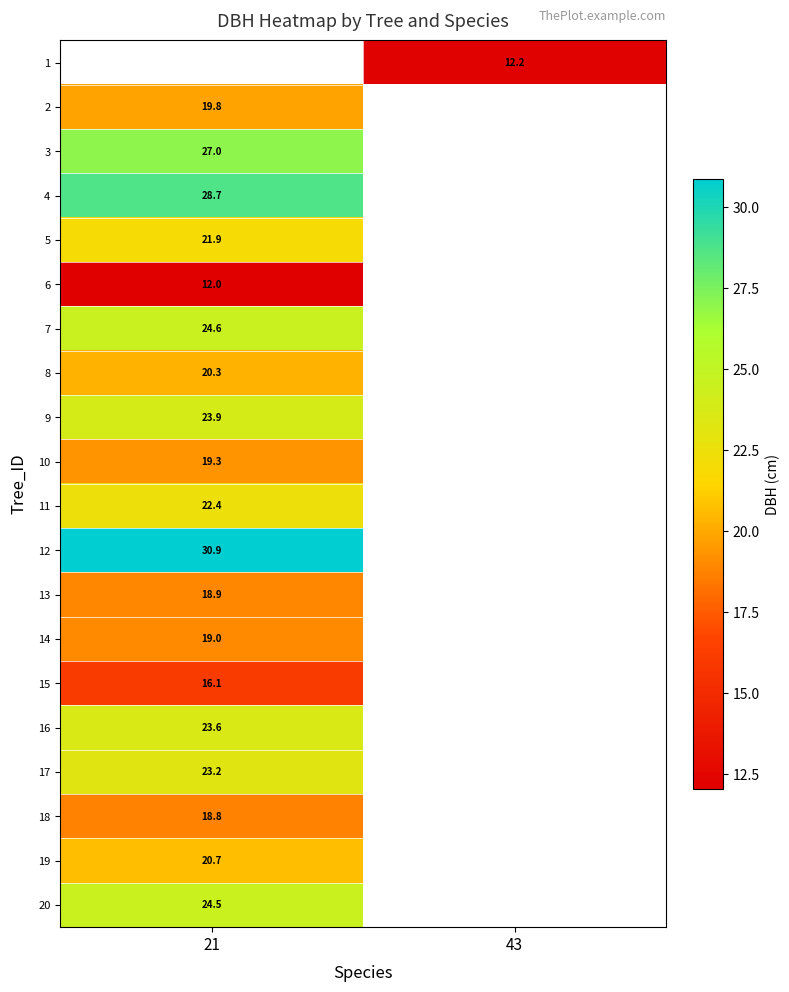

Is the value of 10 at 21 greater than the value of 11 at 21?

No